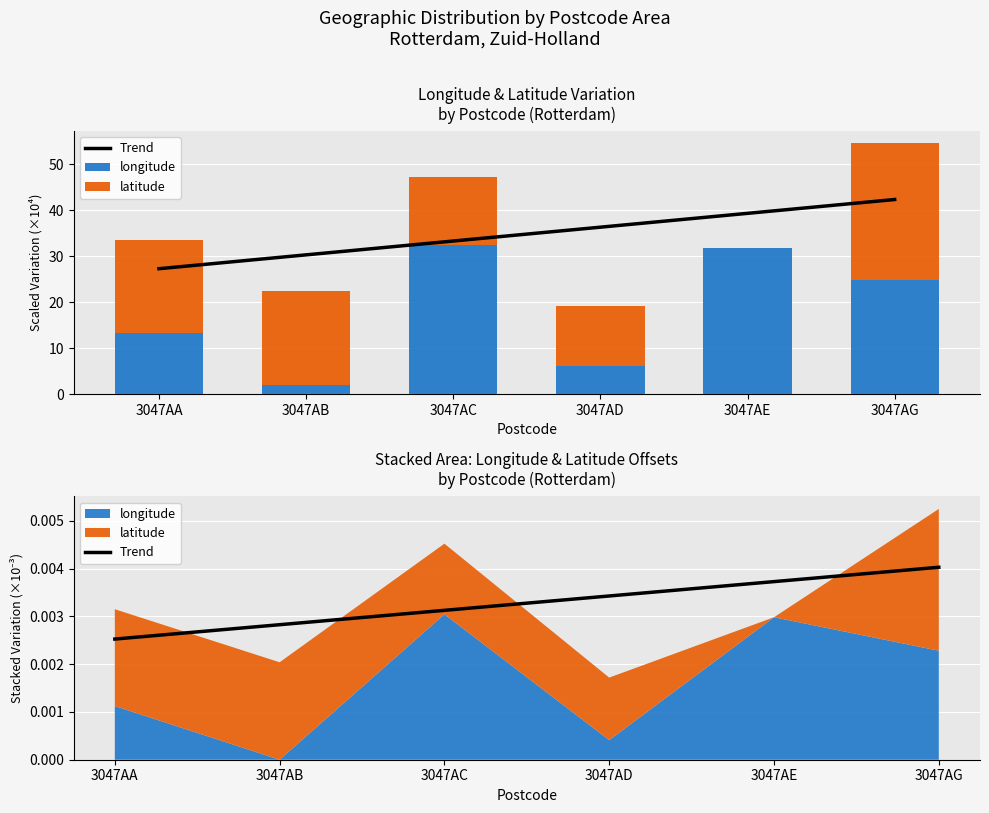

What is the spread (max minus min) of values at 3047AA?

20.3